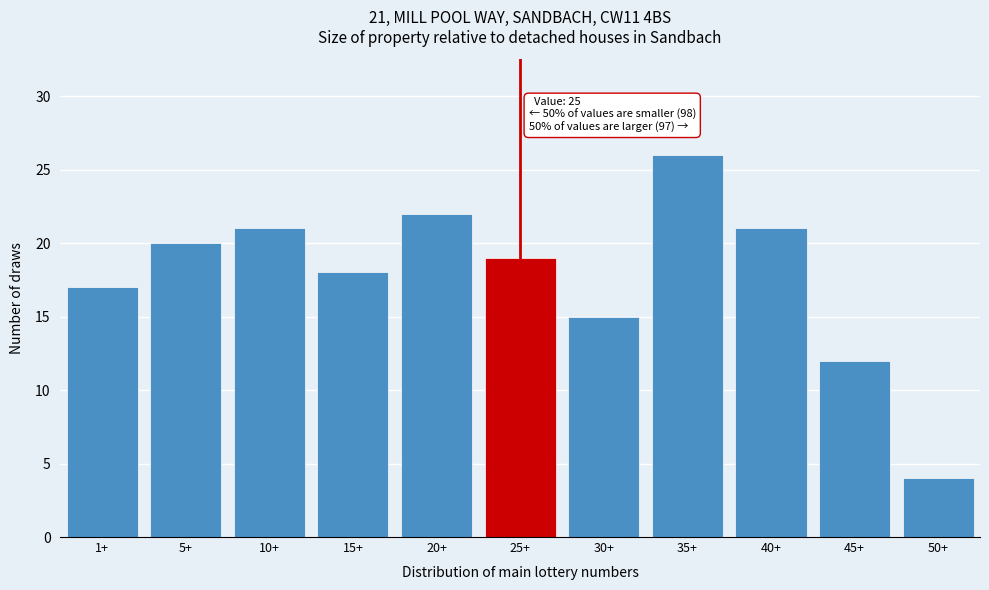

Reading left to right, list all the values displayed in this chart.

1+=17	5+=20	10+=21	15+=18	20+=22	25+=19	30+=15	35+=26	40+=21	45+=12	50+=4